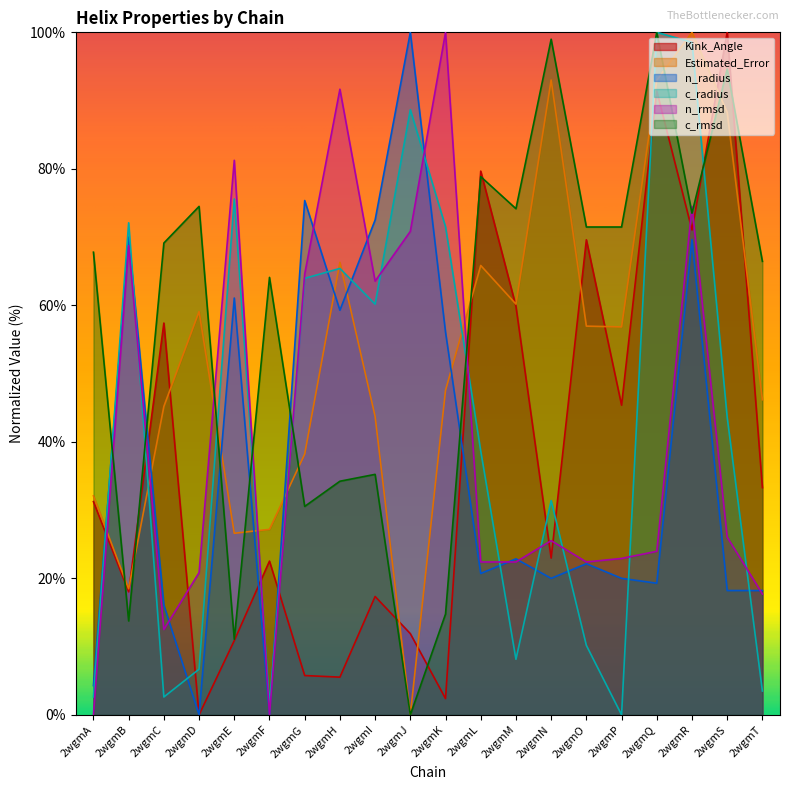

What is the difference between the second highest and minimum values in the c_radius series?

98.5